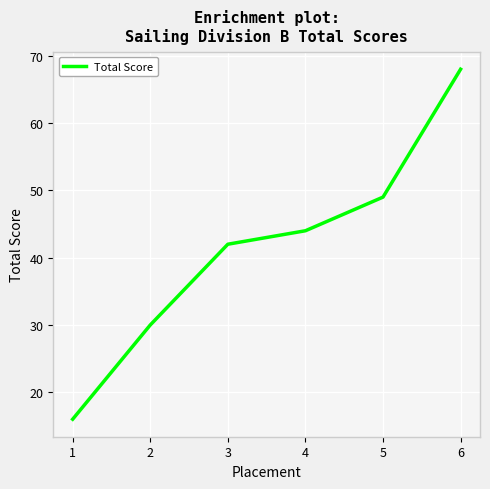

What is the average value?

42